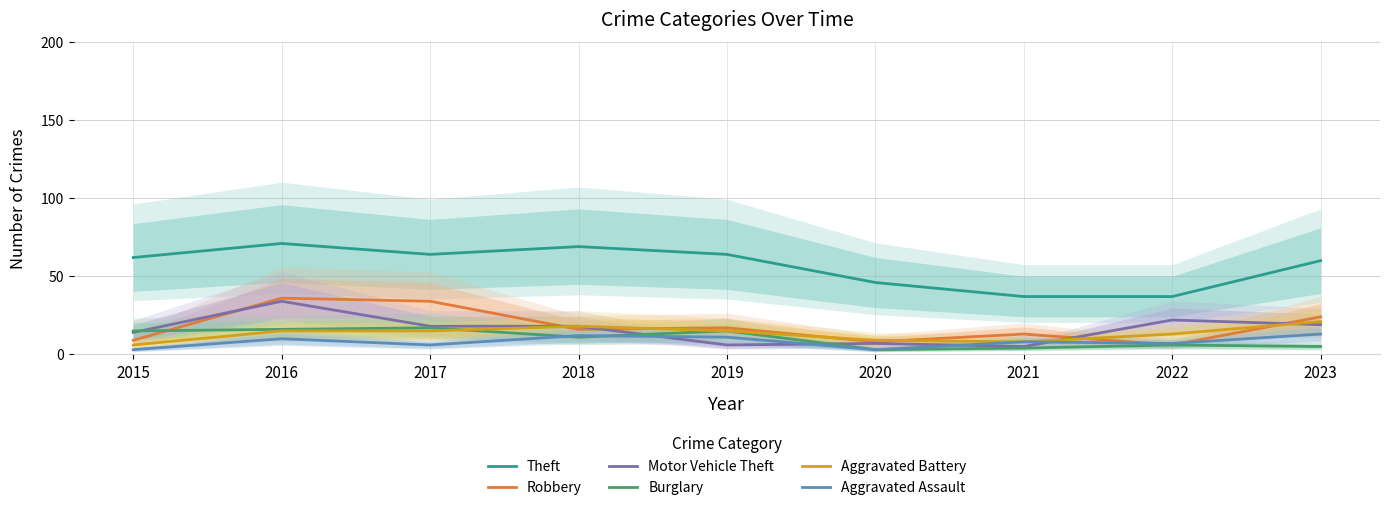

Which category has the lowest value across all series?

2020